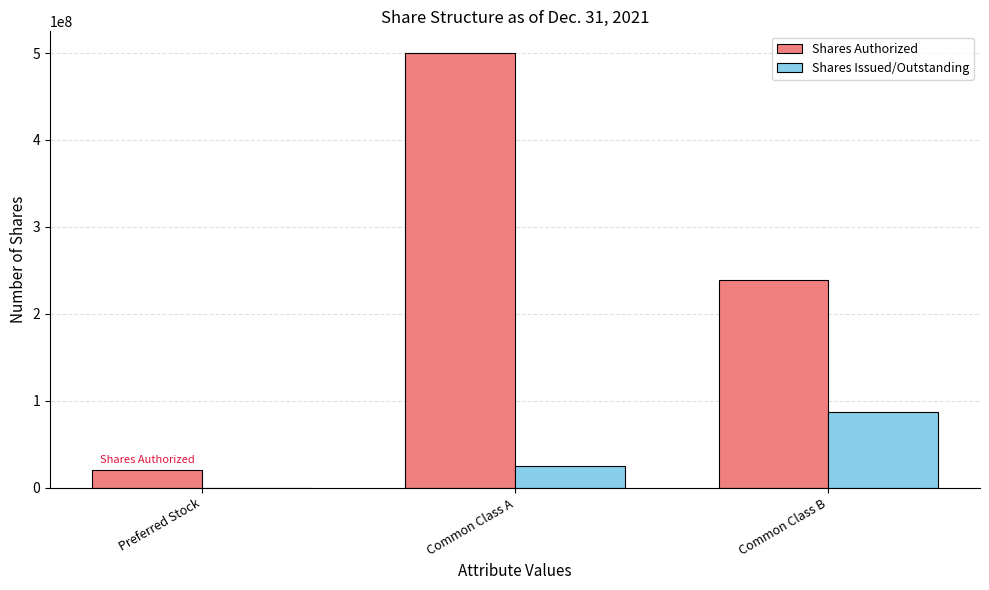

Read the Shares Authorized value at Common Class B, to the nearest 50.

239208700